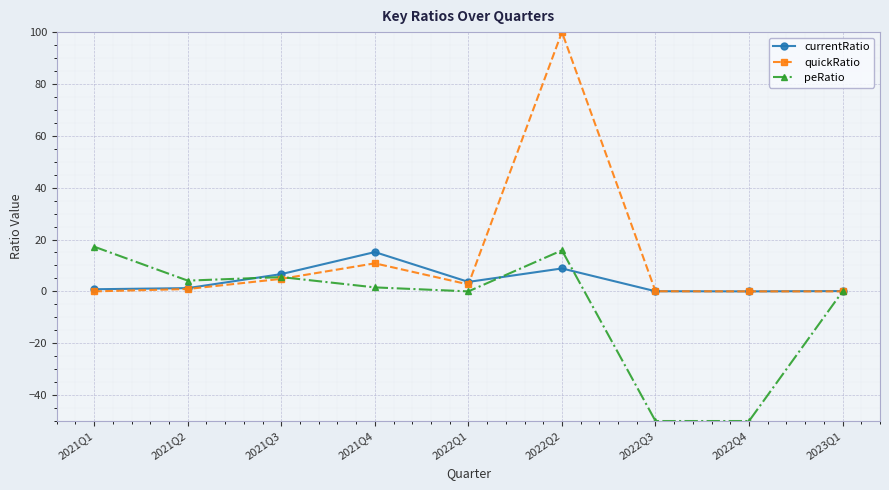

At which category does currentRatio reach its first local peak?

2021Q4